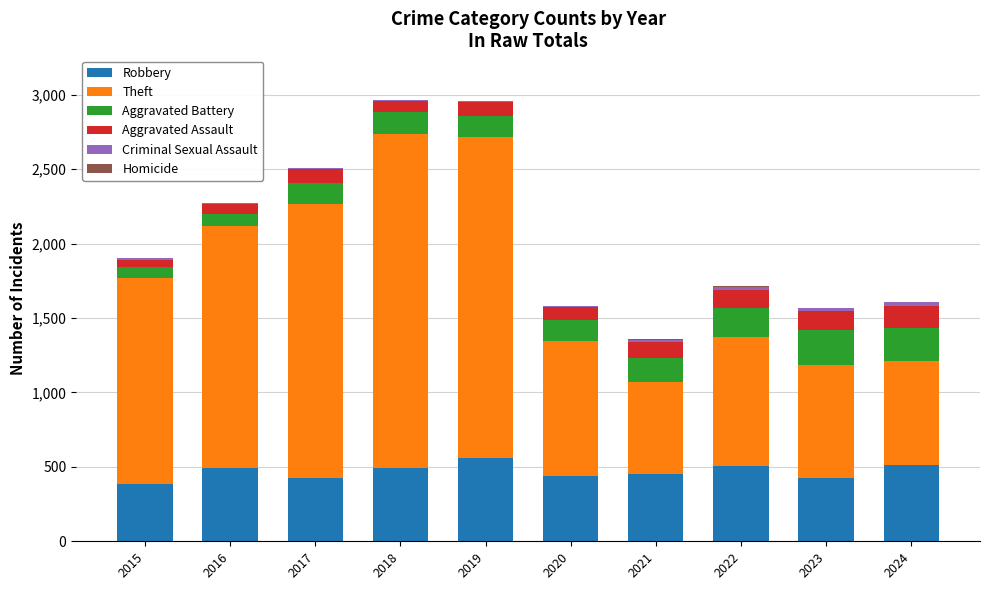

The Robbery series shows 491 at 2016. True or false?

True